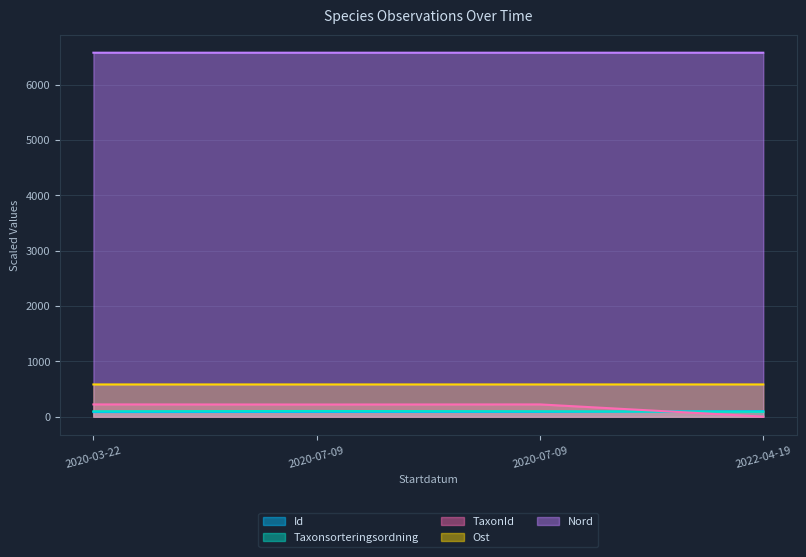

What is the maximum value for Ost?

583.7